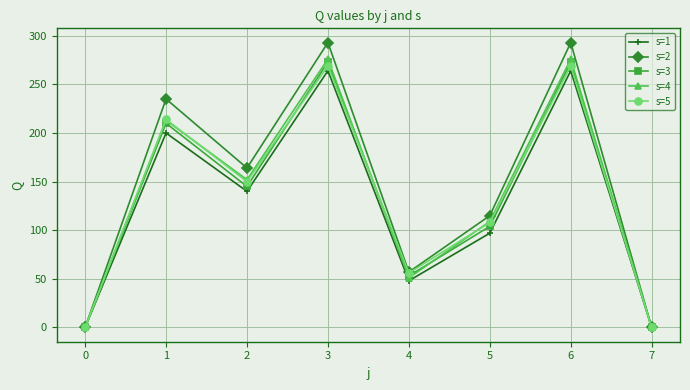

What is the average value of the s=5 series?

133